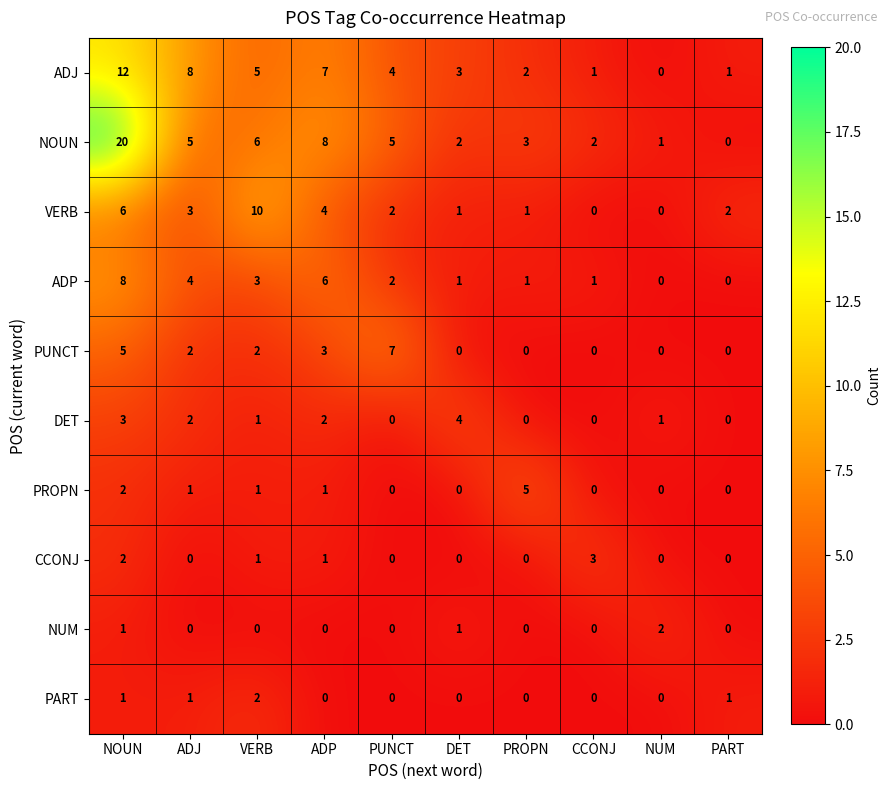

At how many categories does at least one series exceed 1?

10